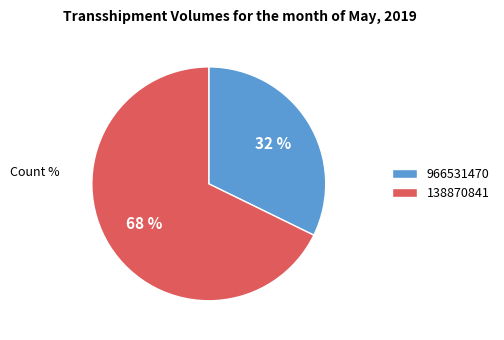

To the nearest percent, what portion does 966531470 represent?

32%